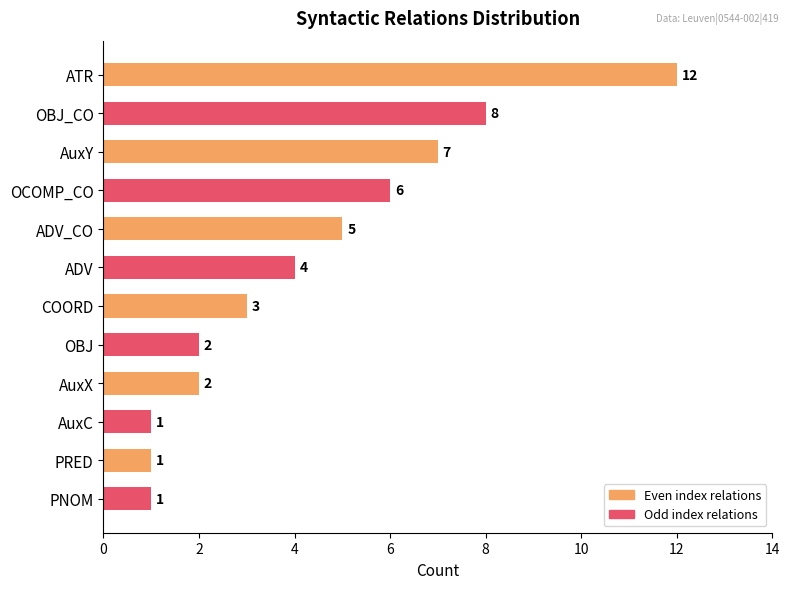

At which label is the value closest to 6?

OCOMP_CO